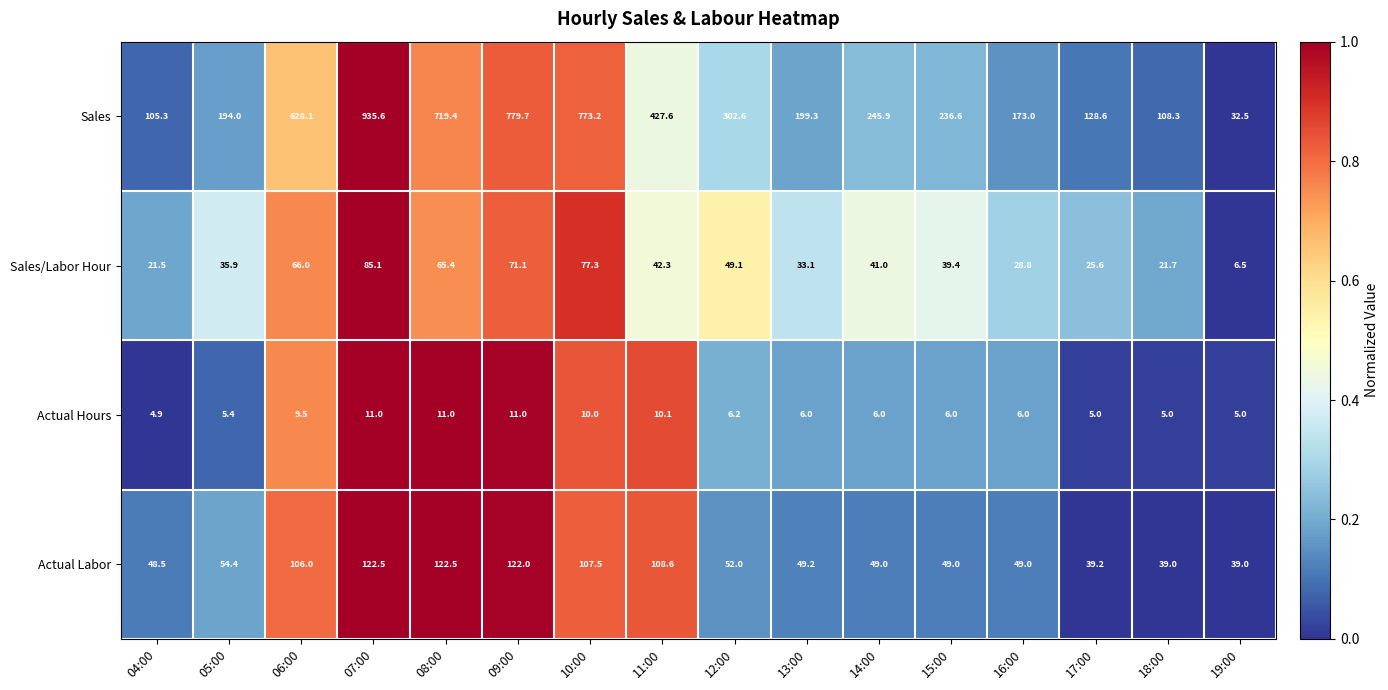

What is the total value across all series at 19:00?

83.0